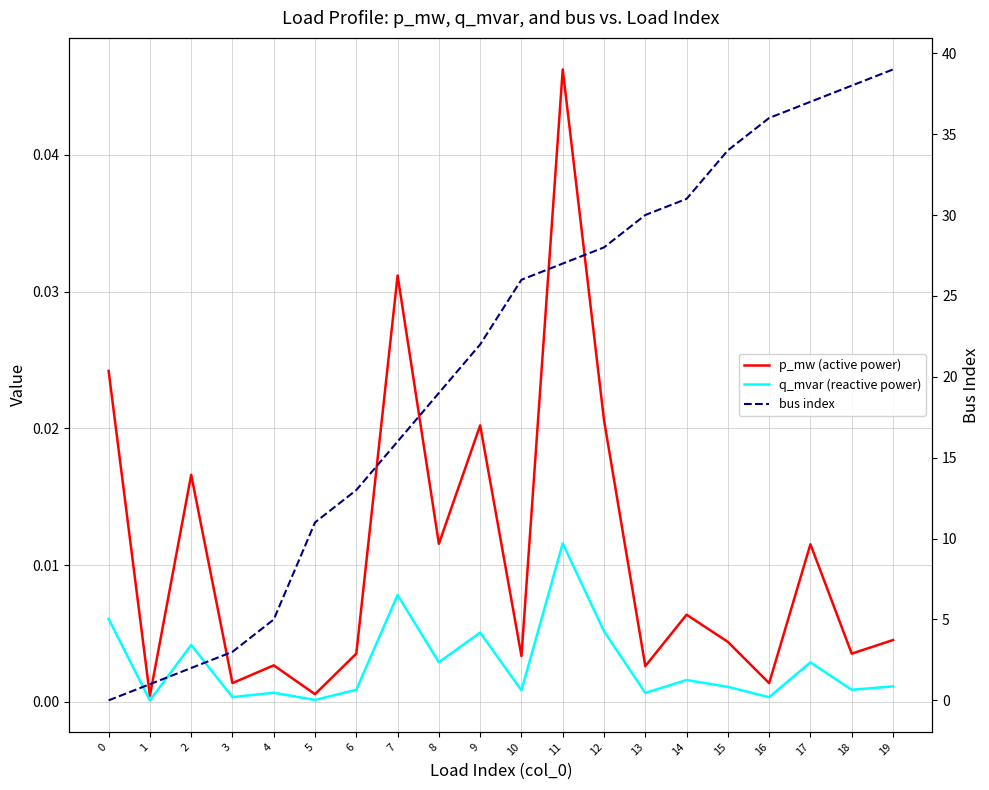

Rank the series at 14 from lowest to highest value.

q_mvar (reactive power), p_mw (active power), bus index